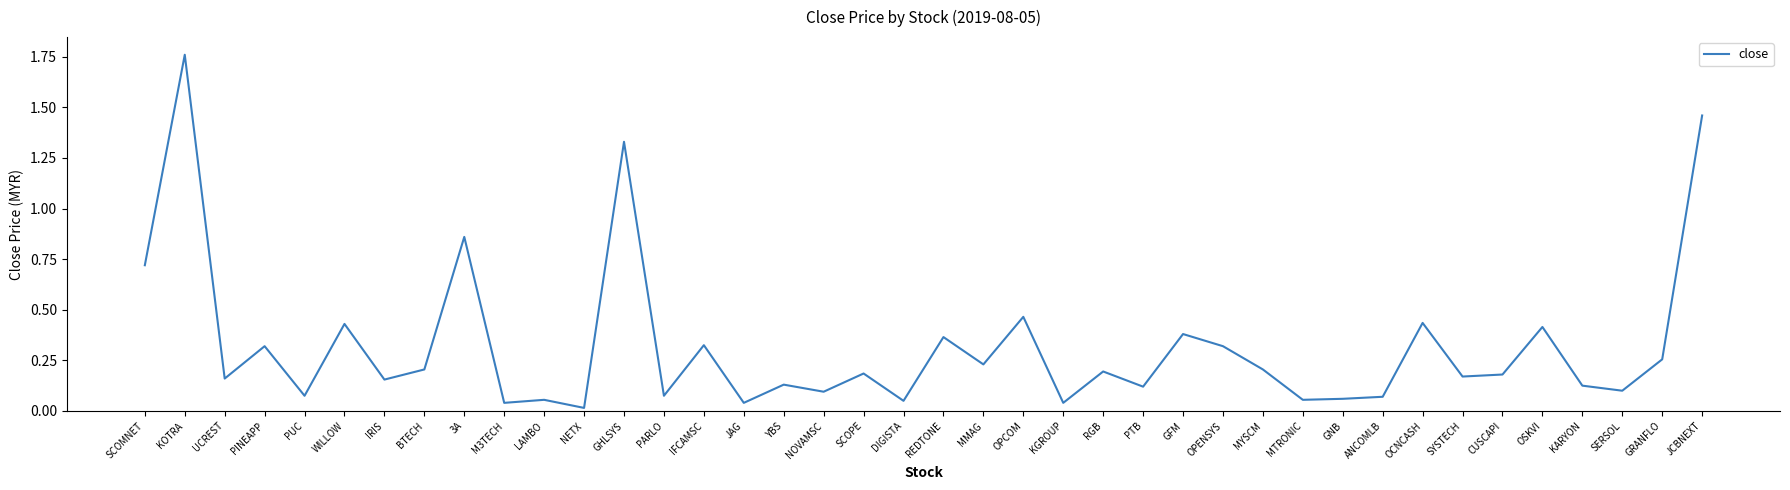

At which category does the chart reach its minimum across all series?

NETX